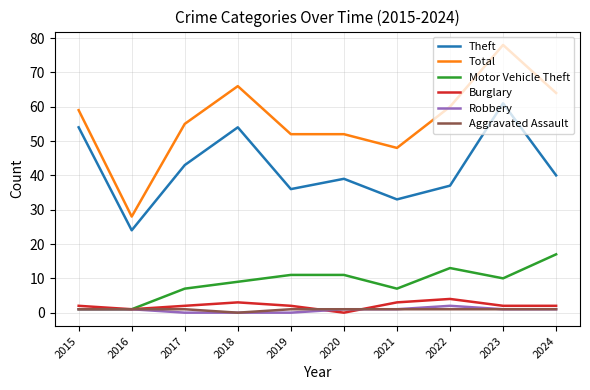

Does the chart display data point markers on the line(s)?

No